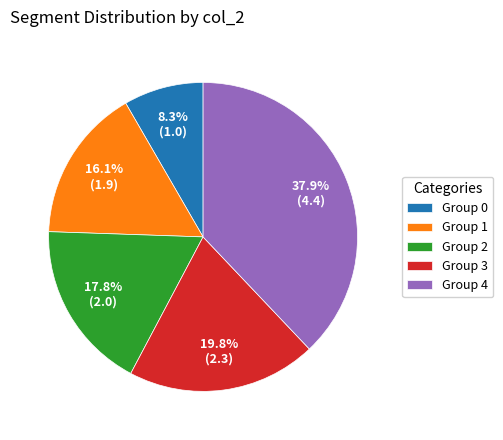

What portion of the pie excludes Group 1?

83.9%